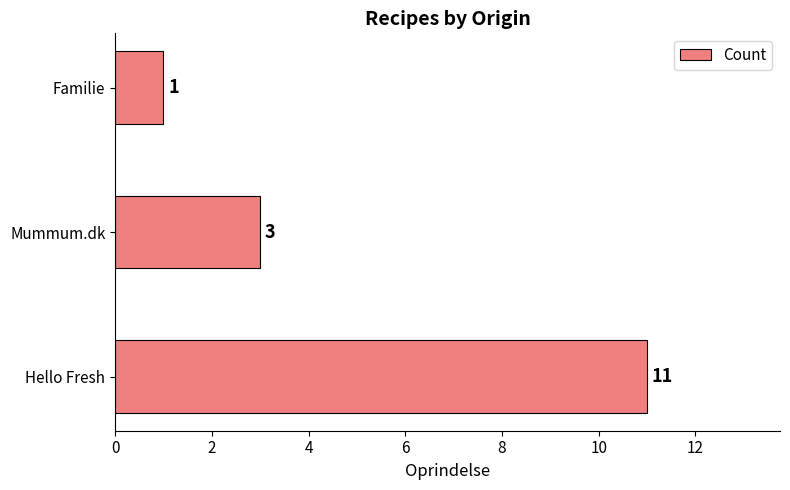

Reading top to bottom, list all the values displayed in this chart.

1	3	11